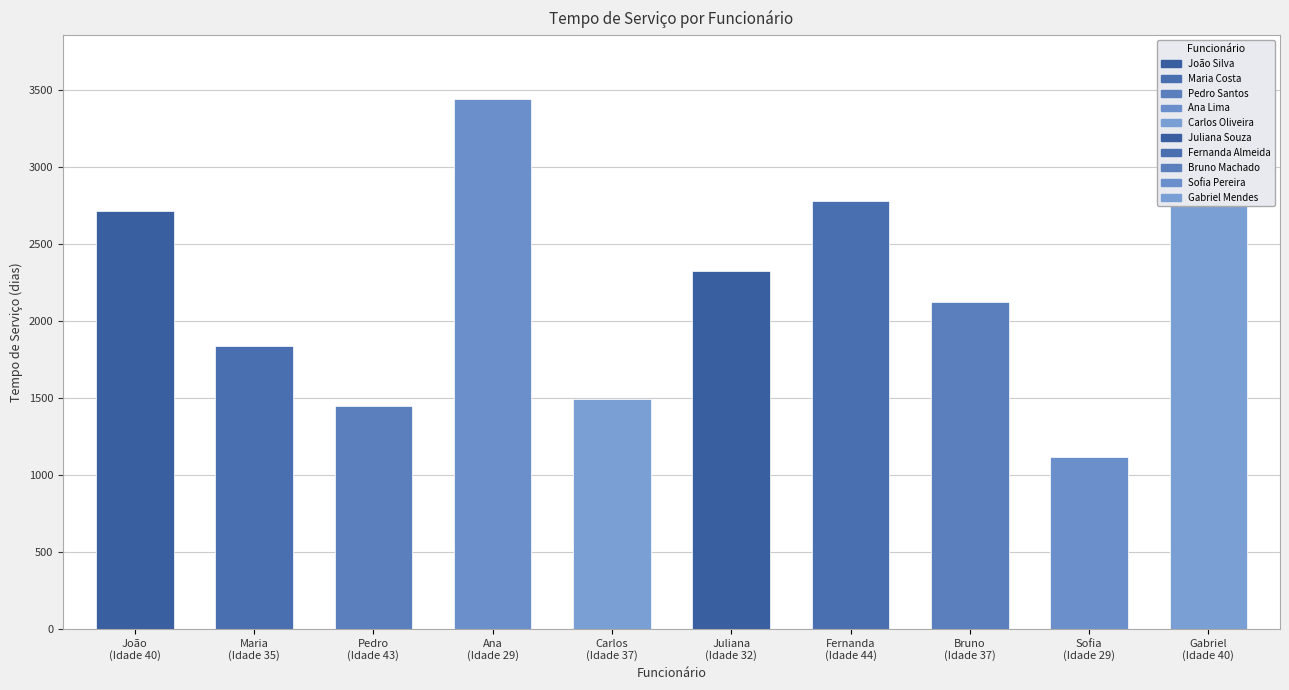

At which label is the value closest to 2278?

Juliana Souza